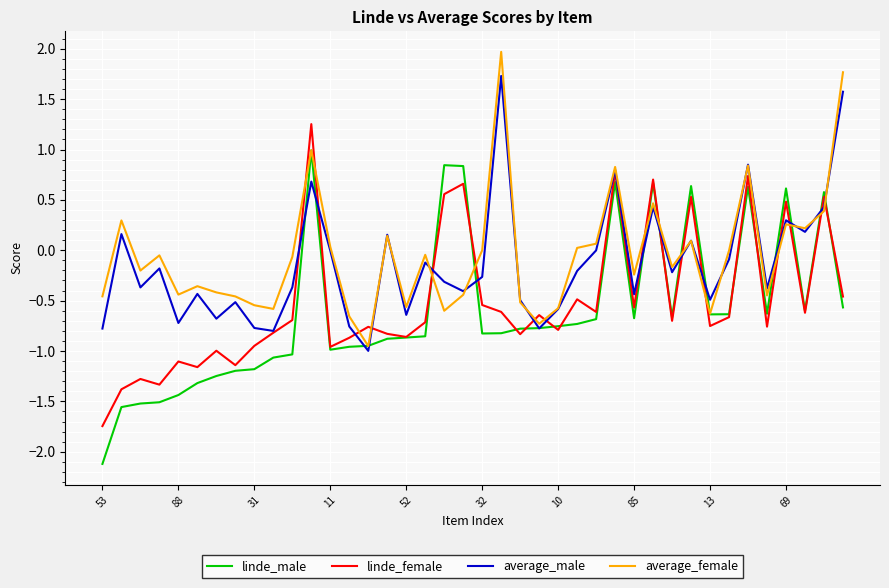

Rank the series by their maximum value, from lowest to highest.

linde_male, linde_female, average_male, average_female